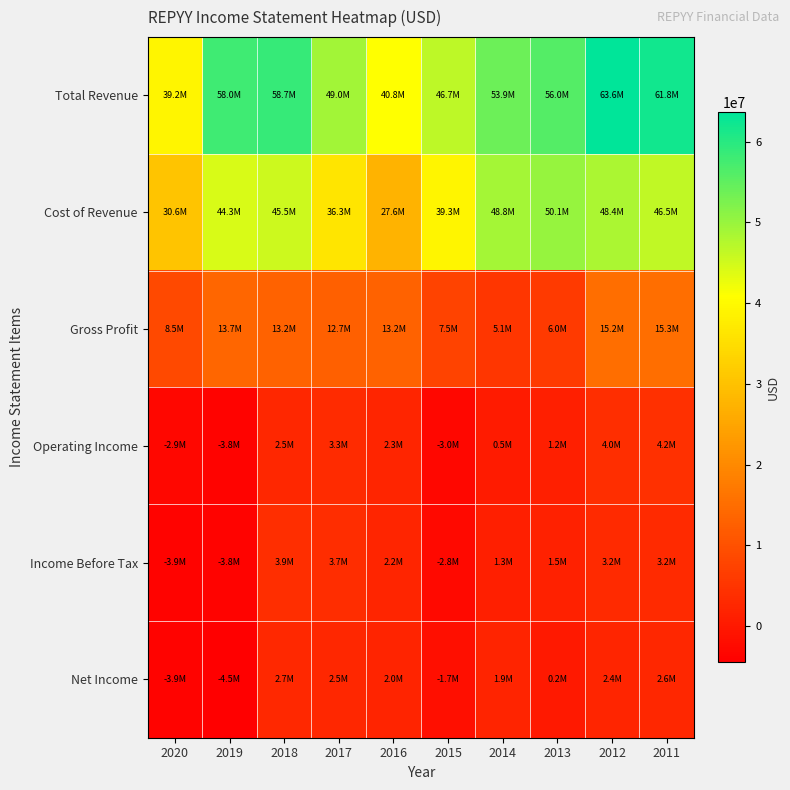

Reading right to left, extract all data points from this chart.

Total Revenue: 2011=61785800	2012=63623600	2013=56046800	2014=53928500	2015=46746600	2016=40808100	2017=49018200	2018=58670600	2019=58029500	2020=39152900
Cost of Revenue: 2011=46491100	2012=48447100	2013=50053800	2014=48814700	2015=39271800	2016=27628900	2017=36335500	2018=45485500	2019=44326800	2020=30604000
Gross Profit: 2011=15294700	2012=15176600	2013=5993000	2014=5113800	2015=7474800	2016=13179200	2017=12682800	2018=13185100	2019=13702700	2020=8548900
Operating Income: 2011=4167000	2012=3994500	2013=1241700	2014=525900	2015=-3004500	2016=2304600	2017=3279800	2018=2450400	2019=-3817400	2020=-2937500
Income Before Tax: 2011=3154000	2012=3187500	2013=1533500	2014=1319900	2015=-2766900	2016=2201000	2017=3655100	2018=3920900	2019=-3765700	2020=-3886800
Net Income: 2011=2574200	2012=2390300	2013=233300	2014=1896400	2015=-1670500	2016=2009300	2017=2461000	2018=2719800	2019=-4523300	2020=-3932700